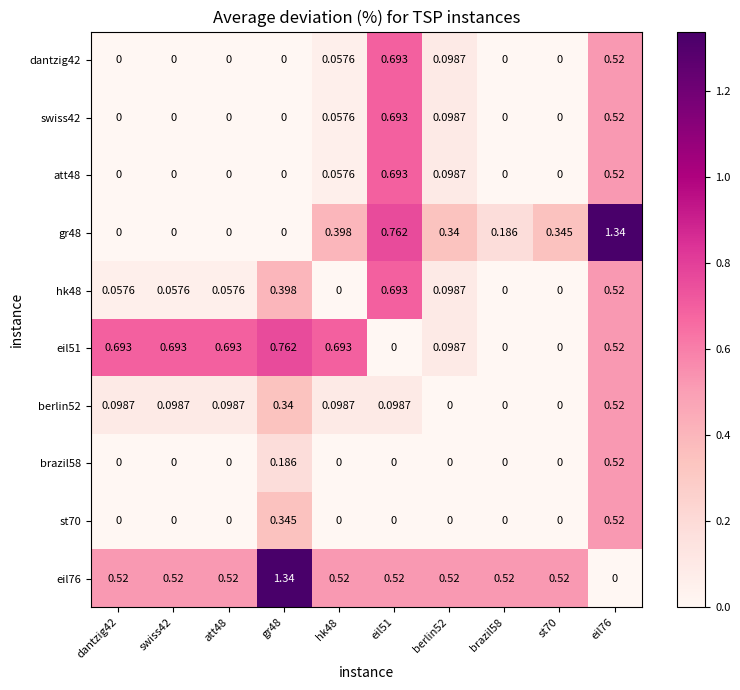

Between hk48 and st70, which series saw the biggest shift?

eil51